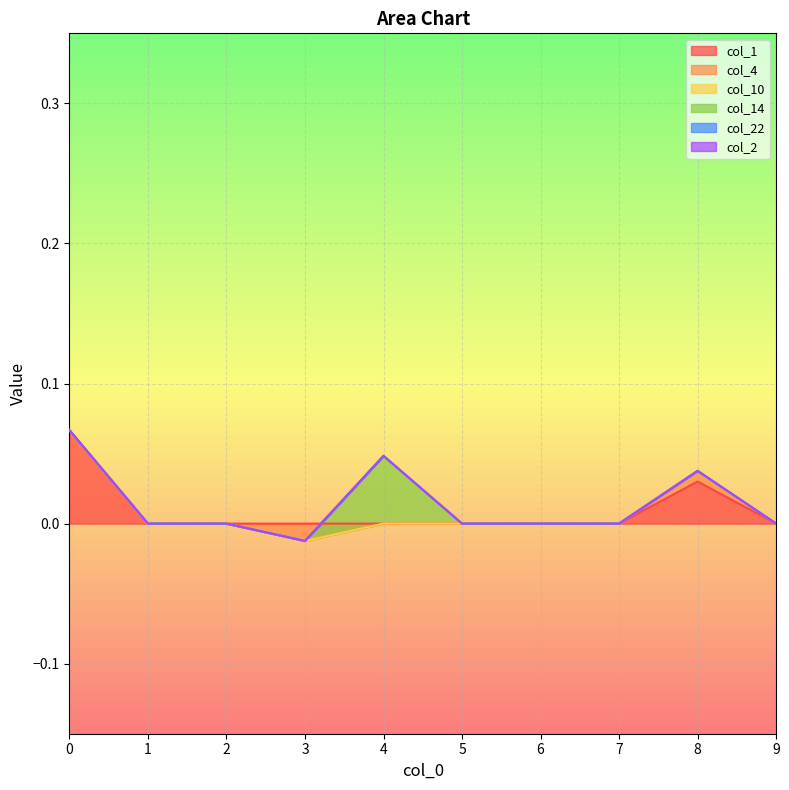

The col_4 series shows 0.0 at 5. True or false?

True